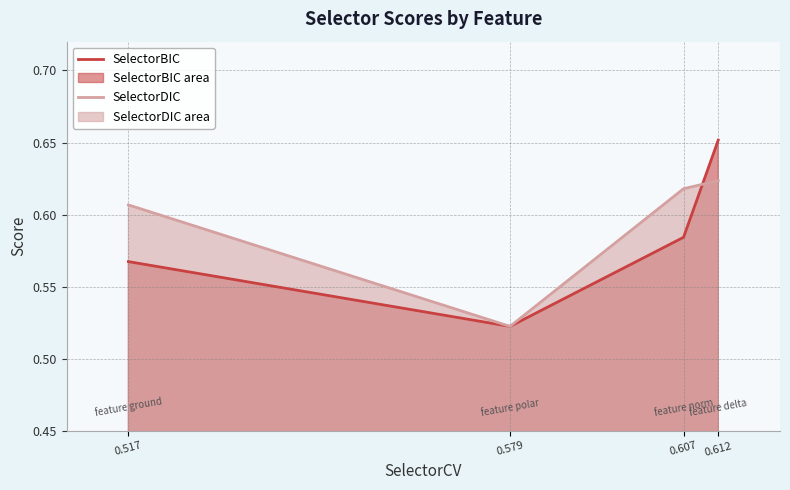

What are all the series names shown in the legend?

SelectorBIC, SelectorDIC